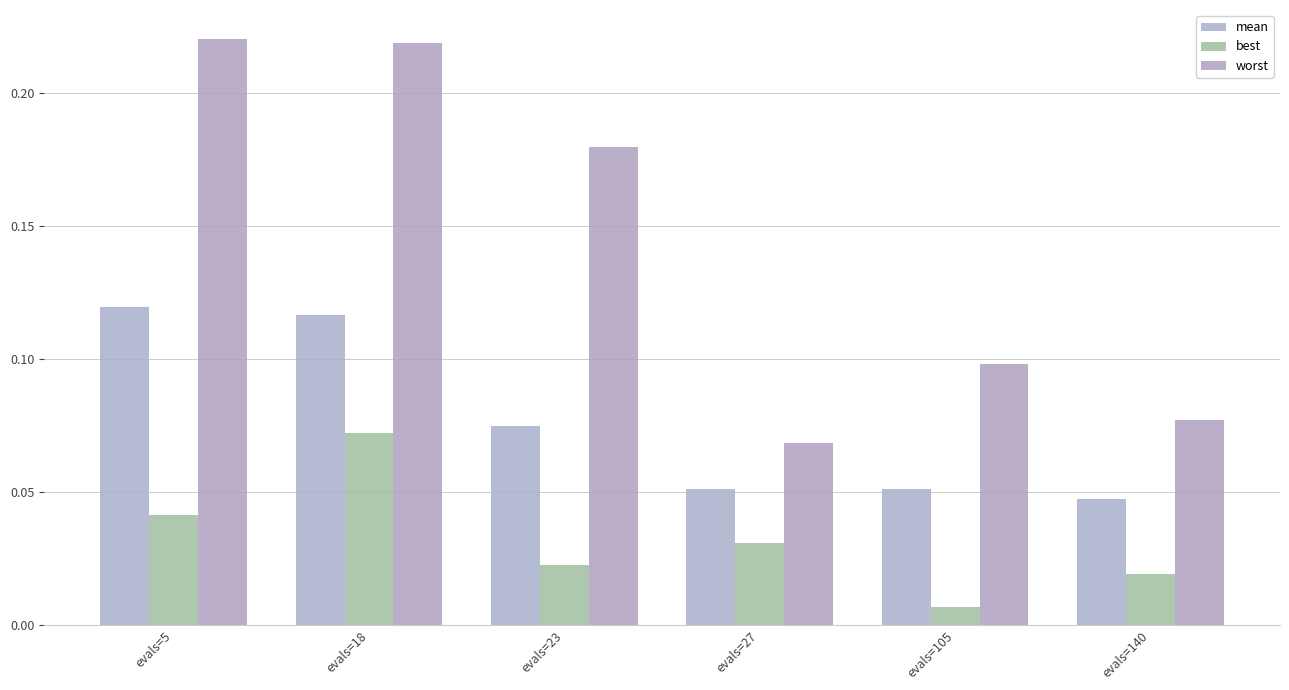

Reading left to right, list all the values displayed in this chart.

mean: 0.1	0.1	0.1	0.1	0.1	0.0
best: 0.0	0.1	0.0	0.0	0.0	0.0
worst: 0.2	0.2	0.2	0.1	0.1	0.1